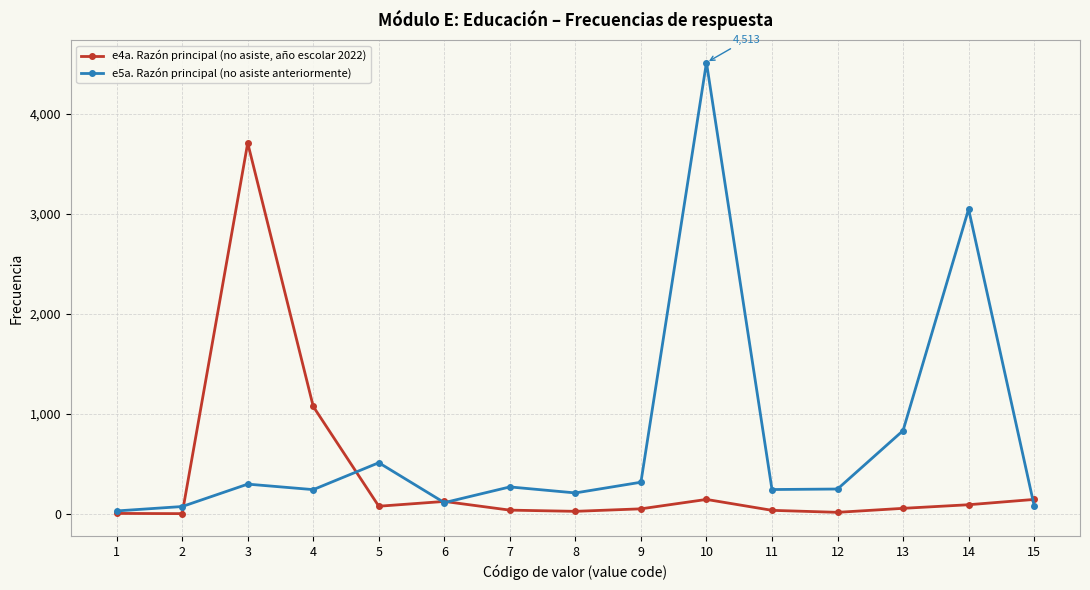

Which series has the widest spread of values?

e5a. Razón principal (no asiste anteriormente)